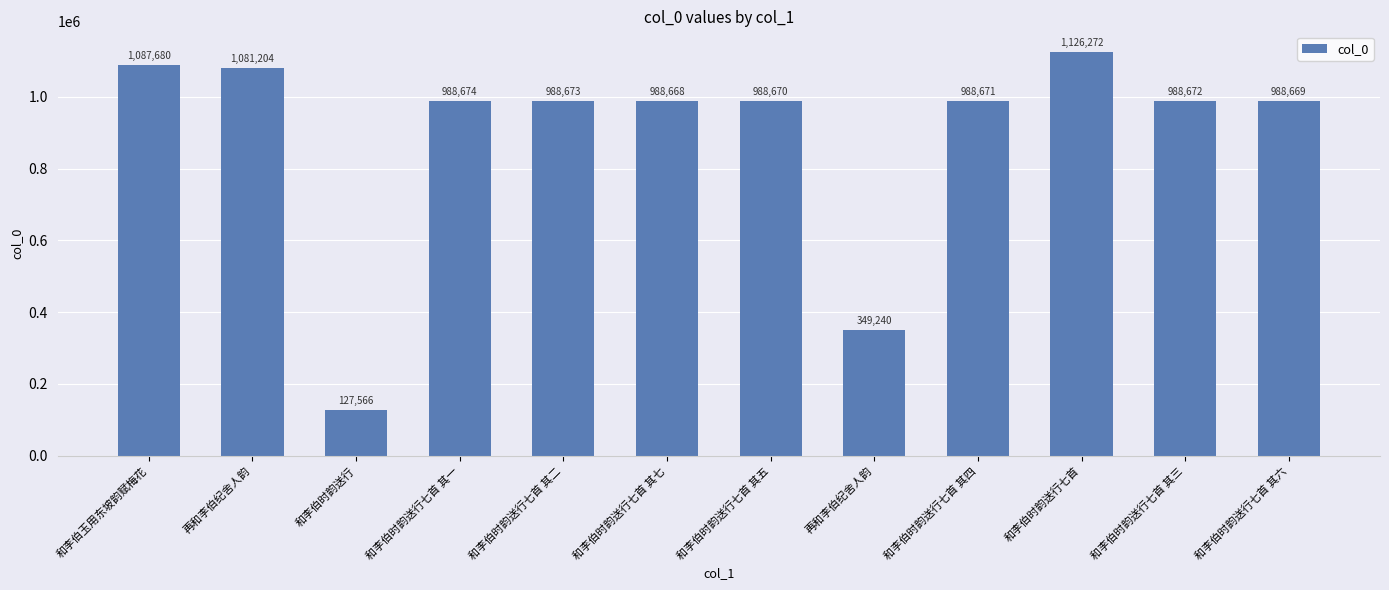

How many data points does each series have?

12